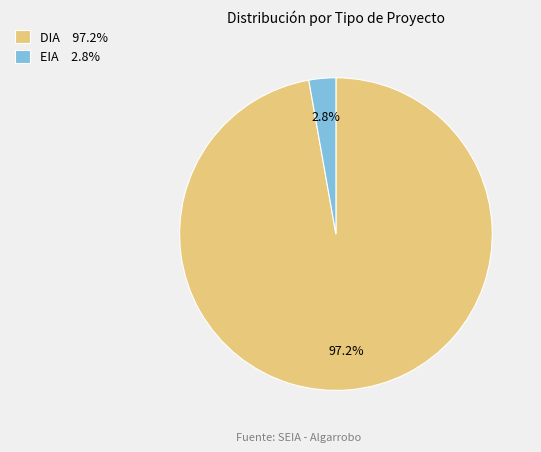

What percentage is the EIA slice, to the nearest percent?

3%